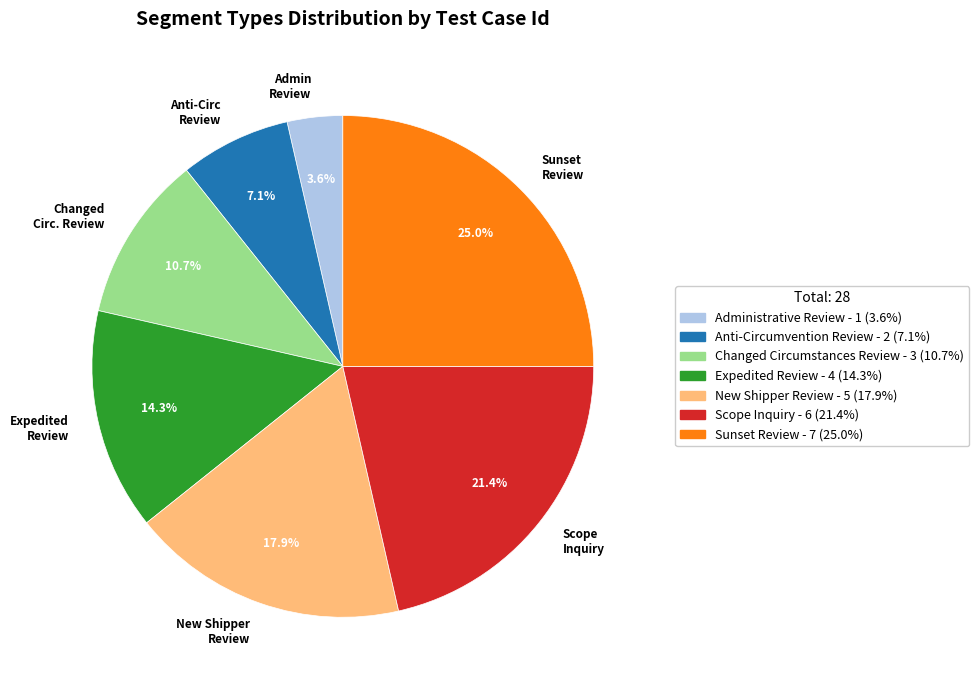

To the nearest percent, what is the average slice percentage?

14%